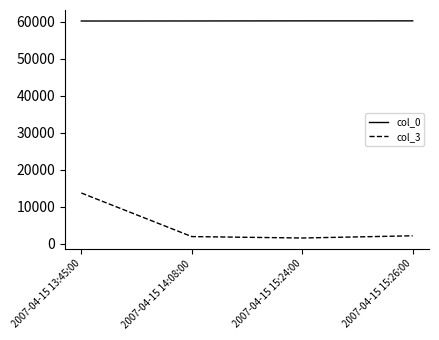

What is the minimum value for col_0?

60165